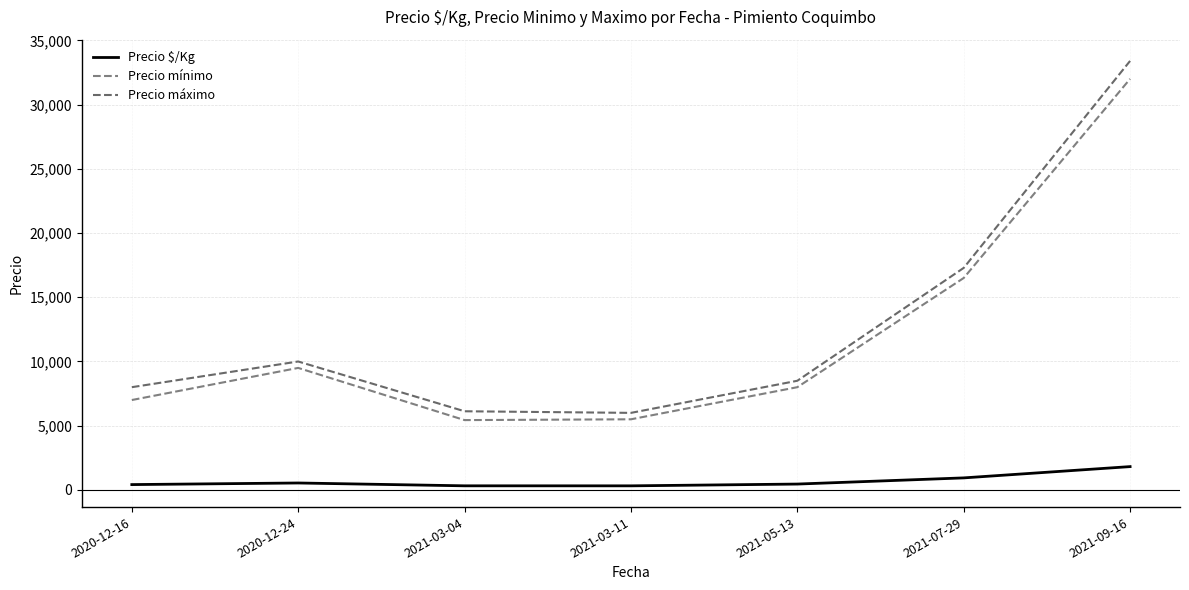

Which series has the largest range (max minus min)?

Precio máximo